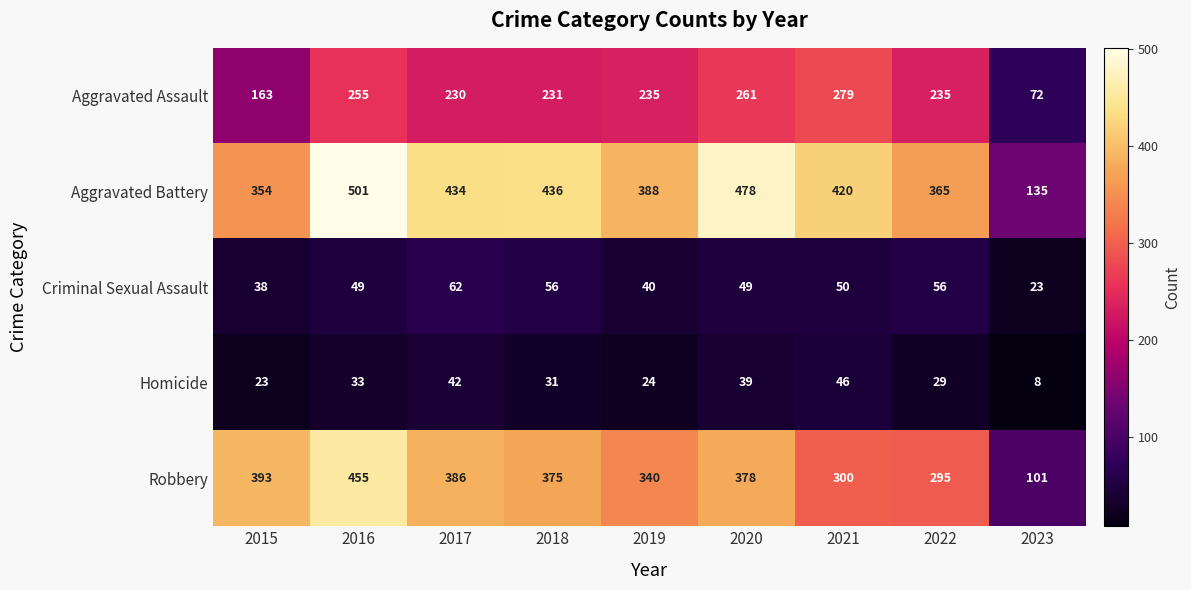

What is the average value of the Aggravated Battery series?

390